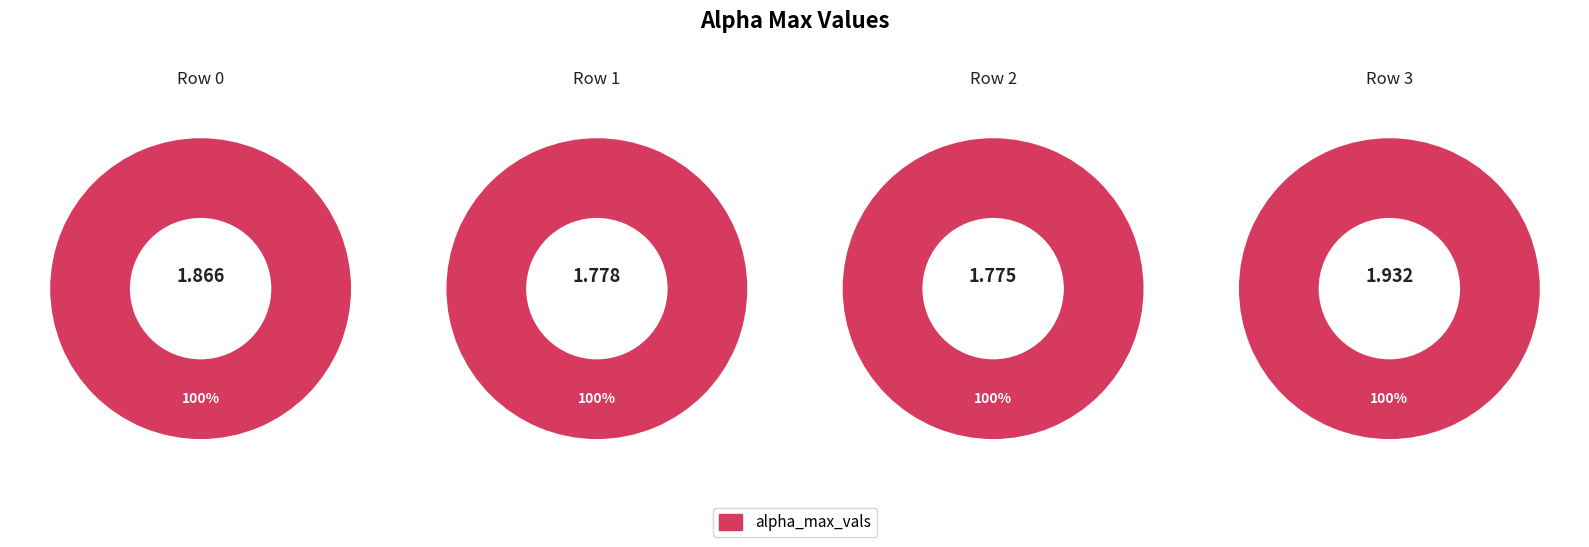

Is it true that 3 is 36% of the pie?

False